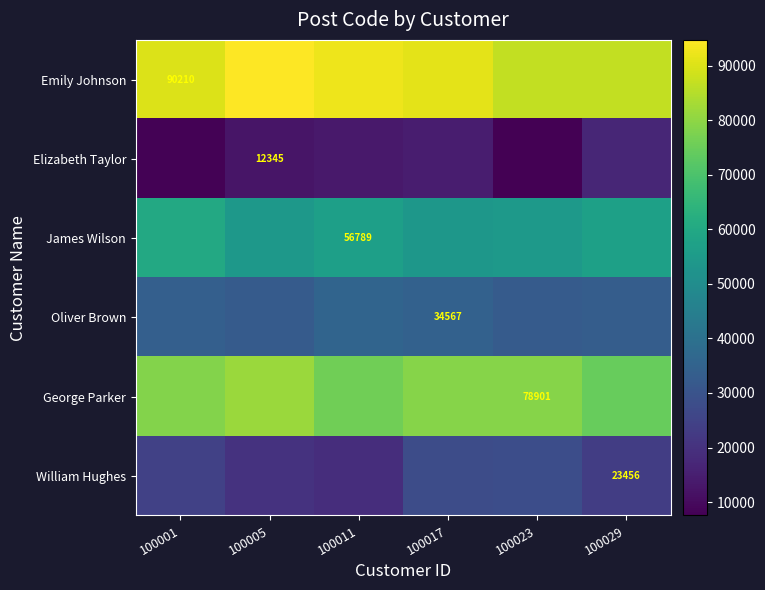

Is the value of Emily Johnson at 100029 greater than the value of James Wilson at 100023?

Yes